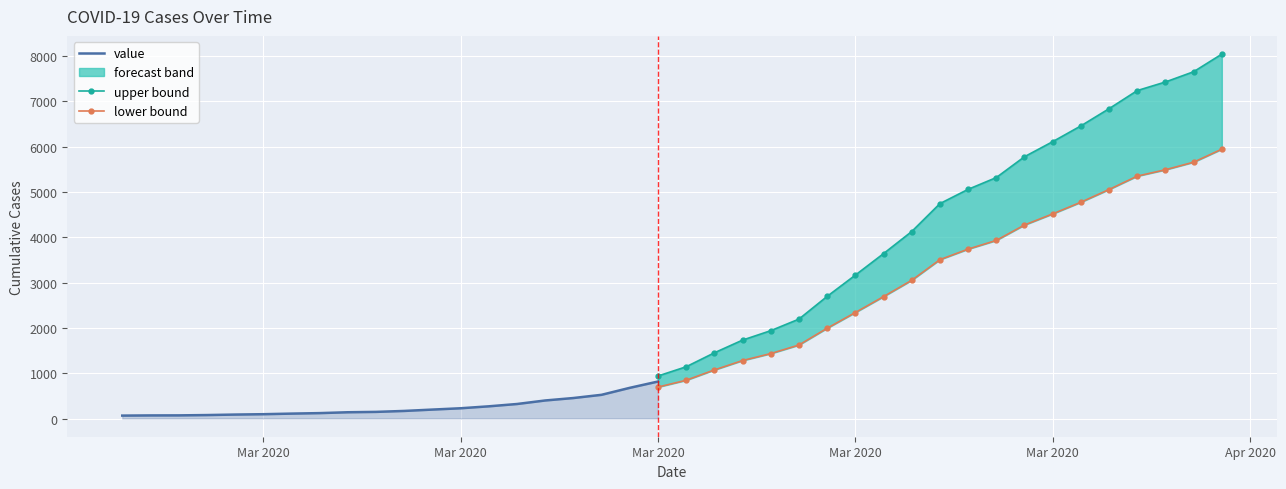

What is the change in value from 2020-02-27 to 2020-03-27?

+4061